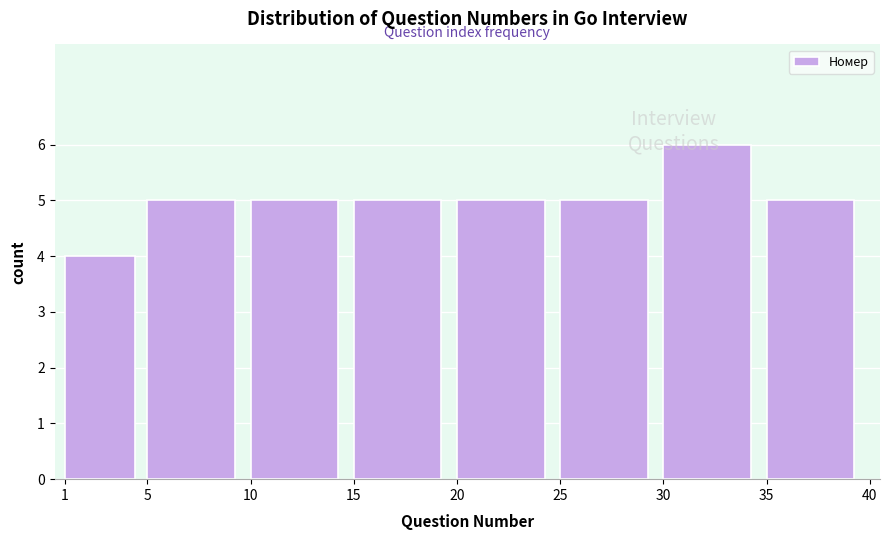

Reading left to right, transcribe this chart: for each bar, give the range it covers on the x-axis and its height. The values are not printed on the chart, so give them approximately, as read against the axis.

1 to 5: 4
5 to 10: 5
10 to 15: 5
15 to 20: 5
20 to 25: 5
25 to 30: 5
30 to 35: 6
35 to 40: 5